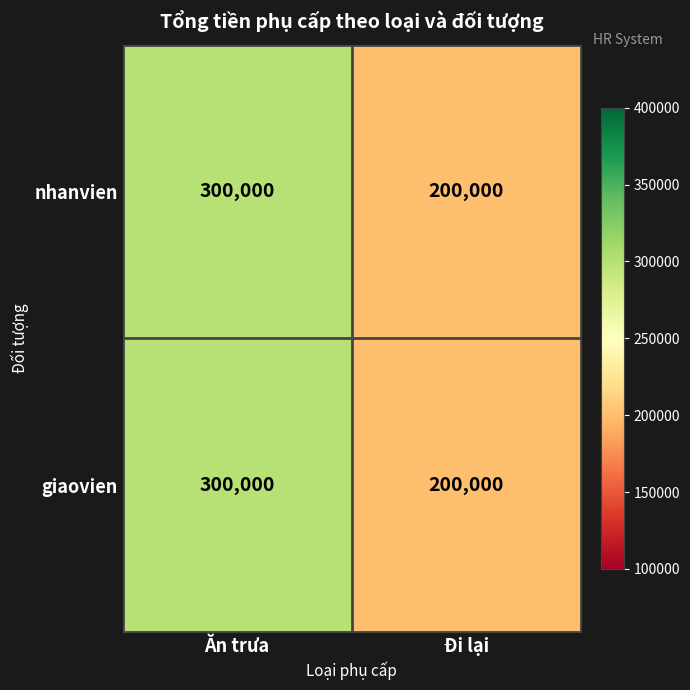

The nhanvien series shows 48837 at Đi lại. True or false?

False